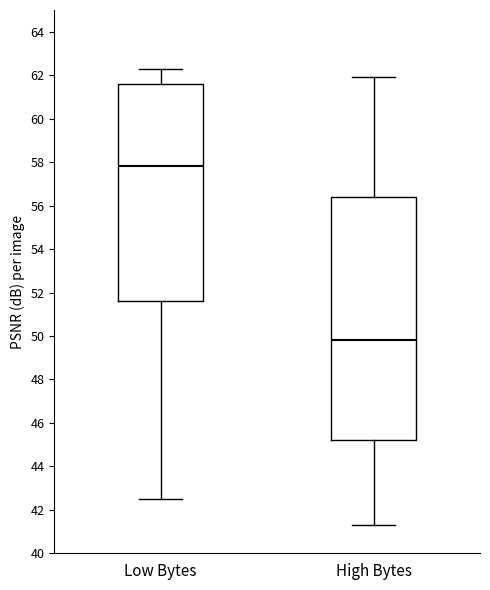

Which box has the highest median line?

Low Bytes